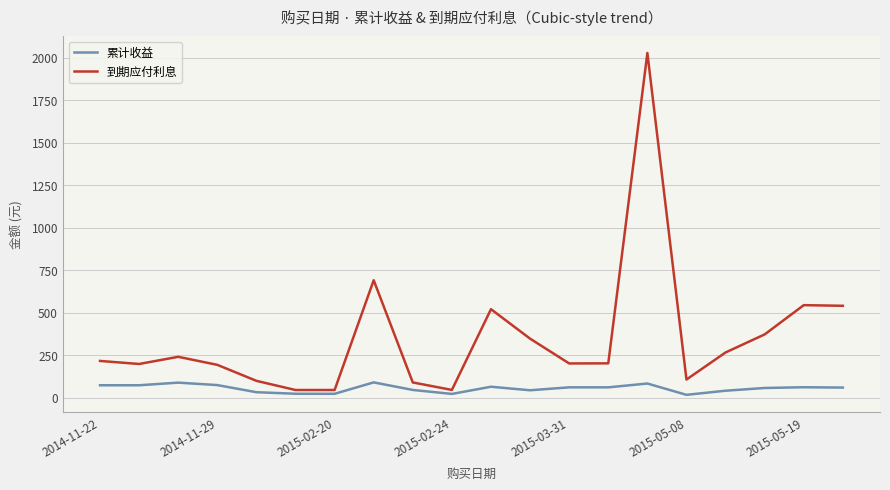

Which series has the largest range (max minus min)?

到期应付利息